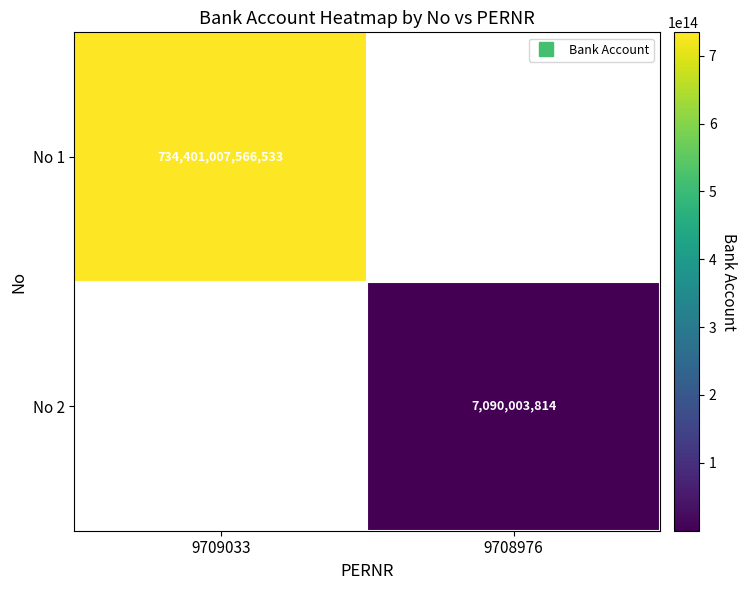

Rank the series by their maximum value, from highest to lowest.

No 1, No 2